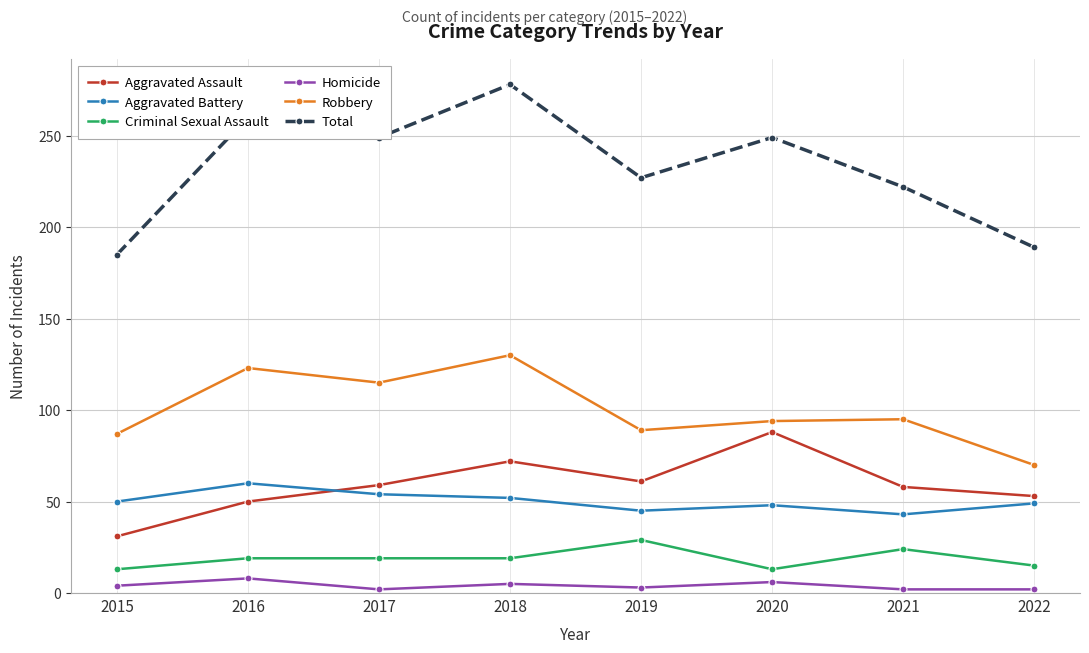

Which series changed the most between 2016 and 2021?

Total